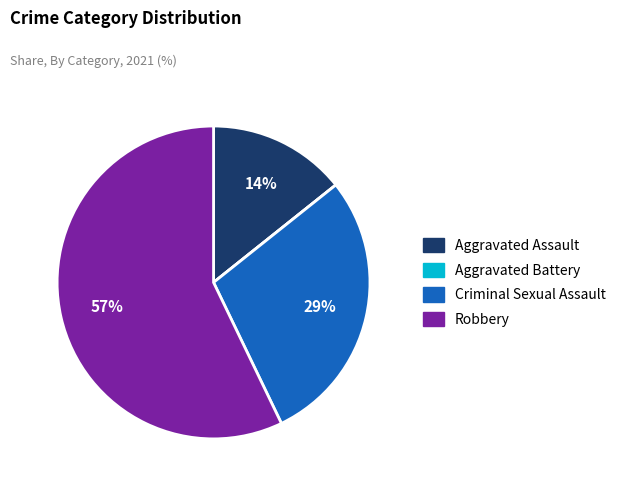

Which category has the biggest portion of the pie?

Robbery